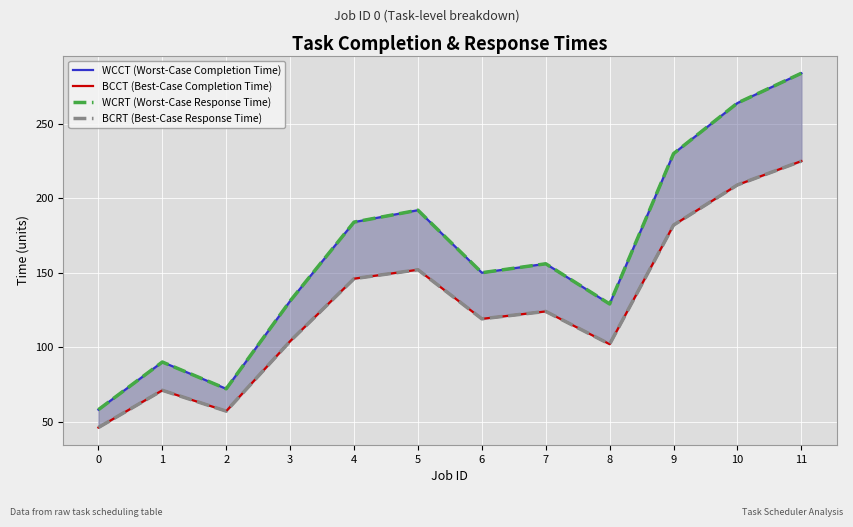

Count the number of data series in this chart.

4